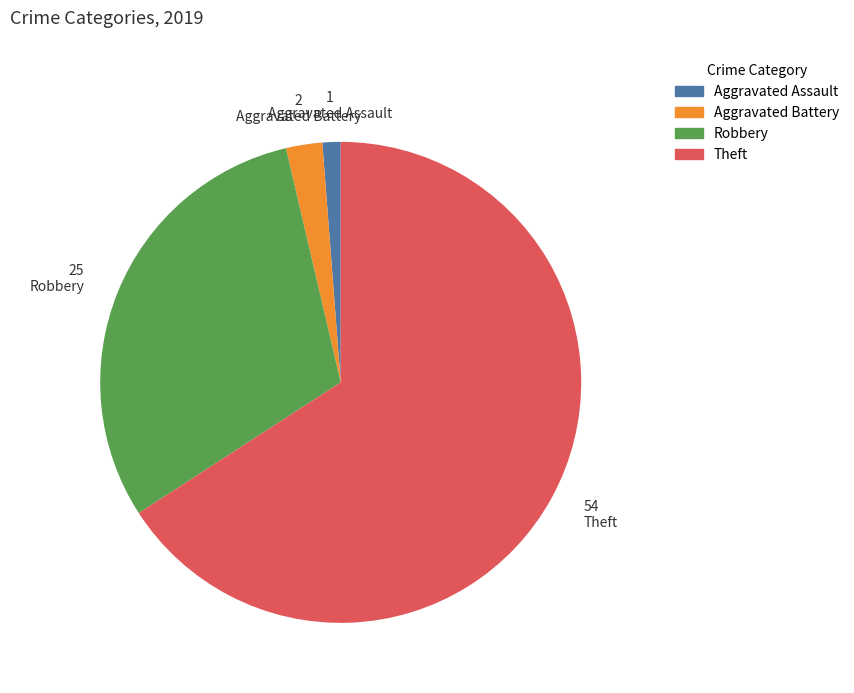

Approximately how many times larger is the value at Aggravated Assault compared to Aggravated Battery?

0.5